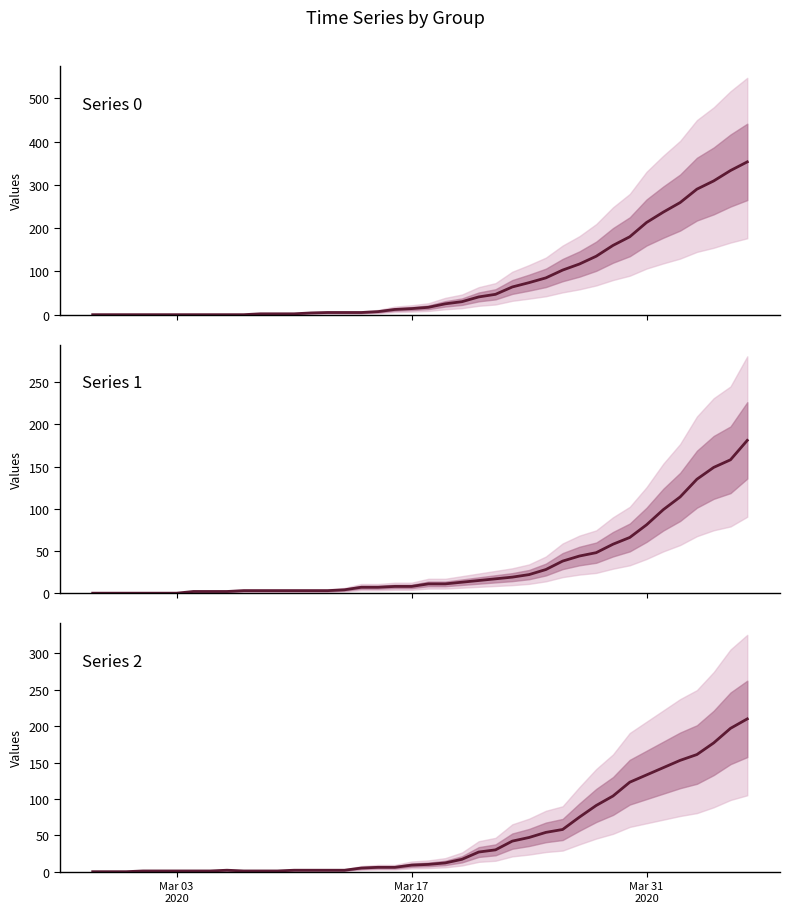

How many lines are shown in the chart?

3